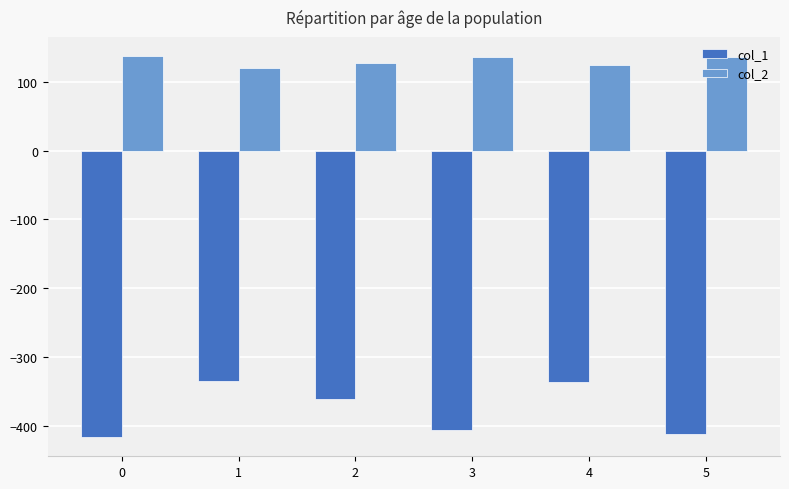

Rank the series at 1 from highest to lowest value.

col_2, col_1